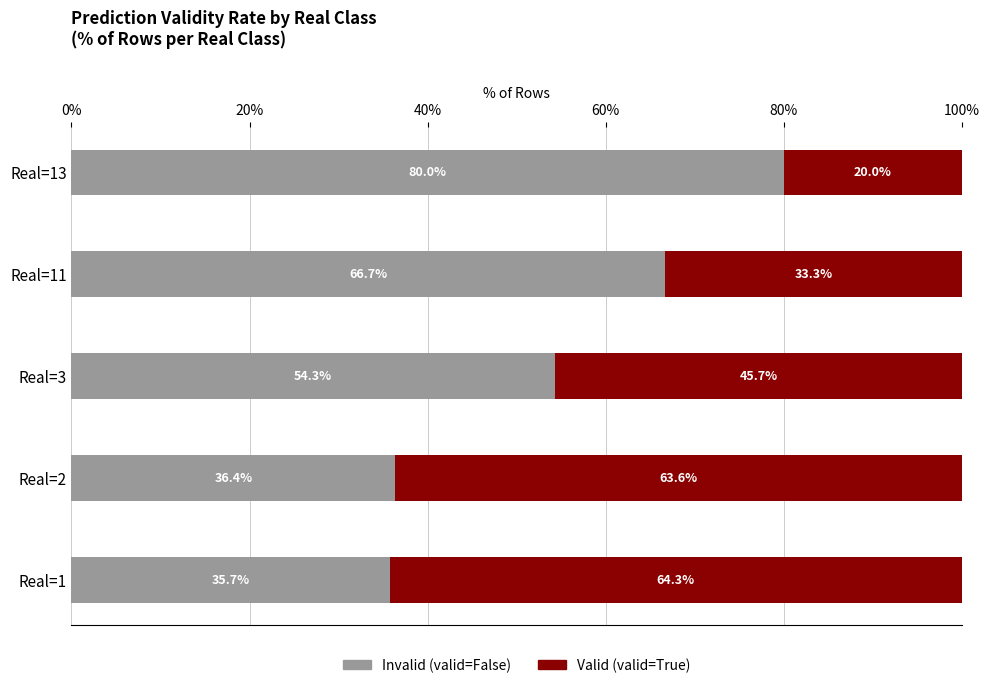

Where is Invalid (valid=False) nearest to the value 57?

Real=3